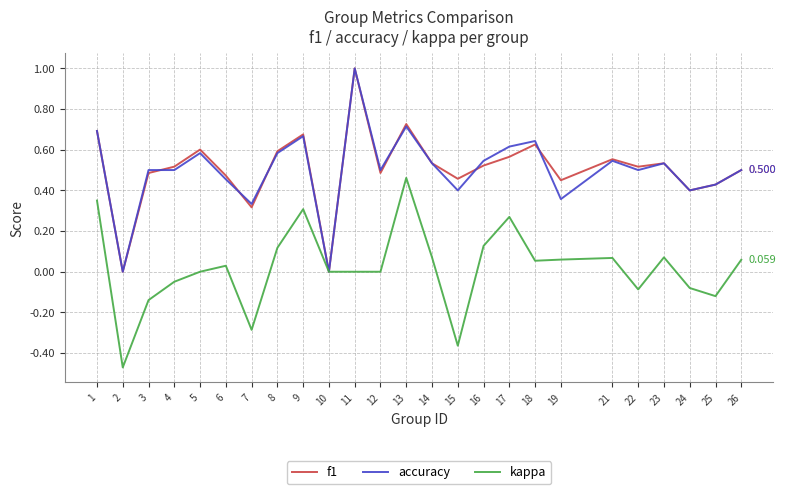

Between 4 and 15, which series saw the biggest shift?

kappa